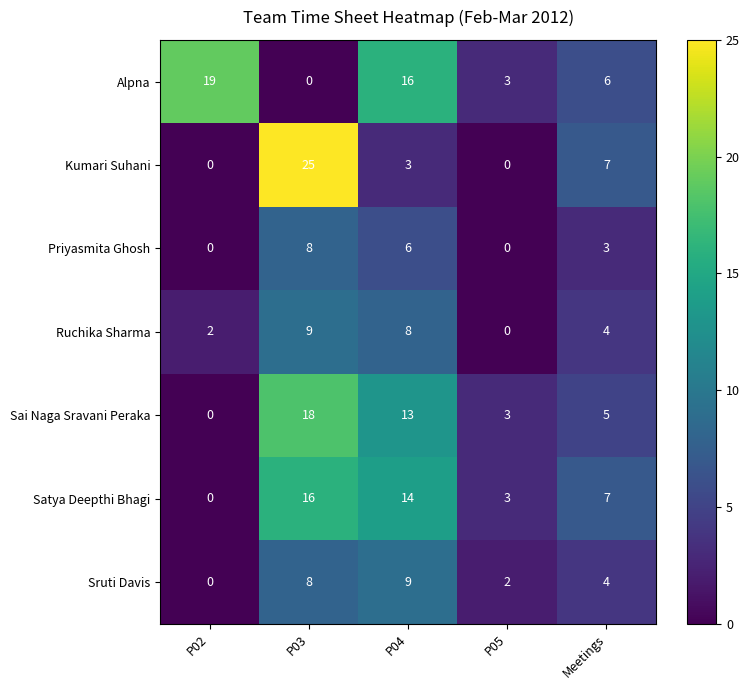

What is the sum of all Ruchika Sharma values?

23